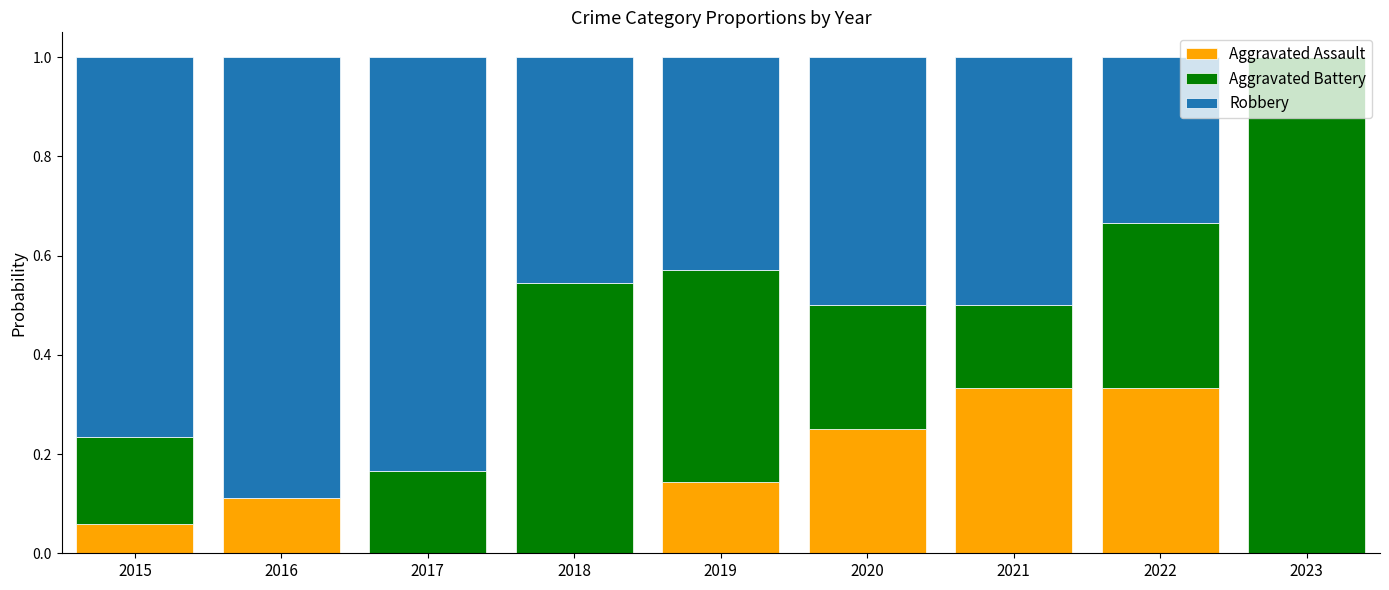

True or false: Aggravated Assault has a value of 0.1 at 2020.

False